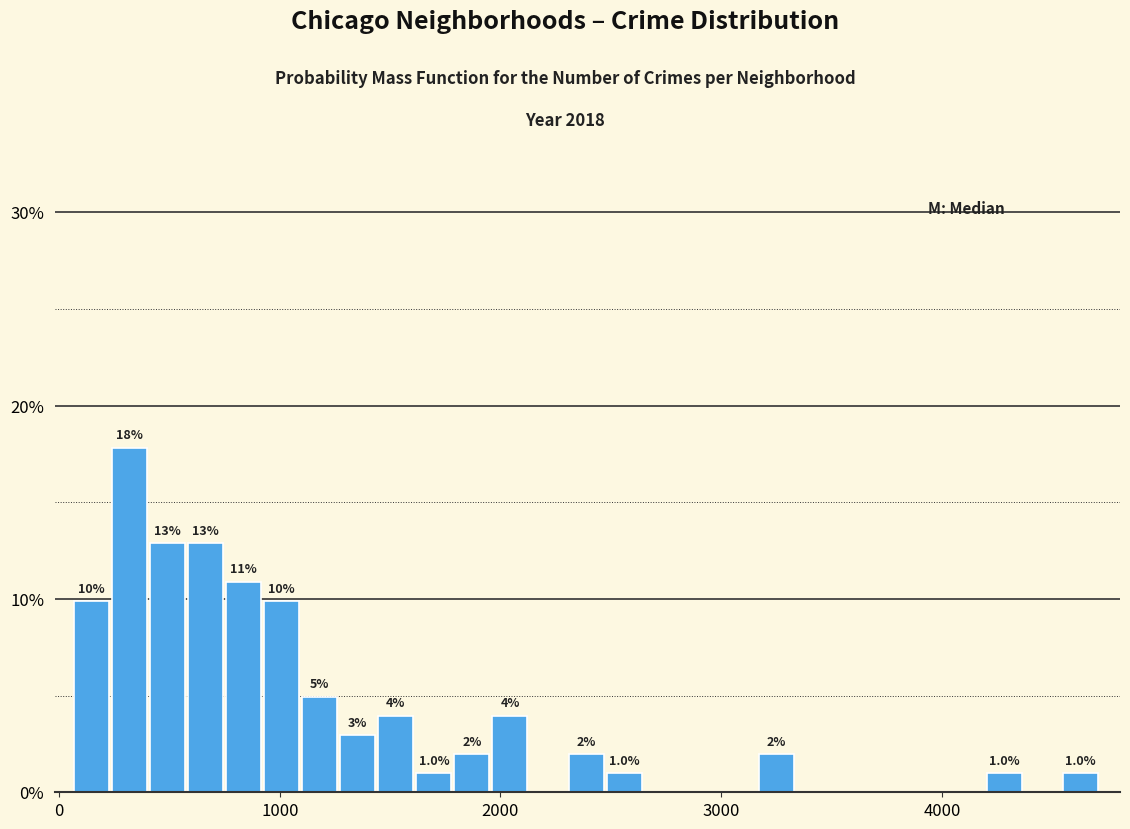

Around what value on the x-axis is the tallest bar? Give the approximate position of its centre, as read against the axis.

300